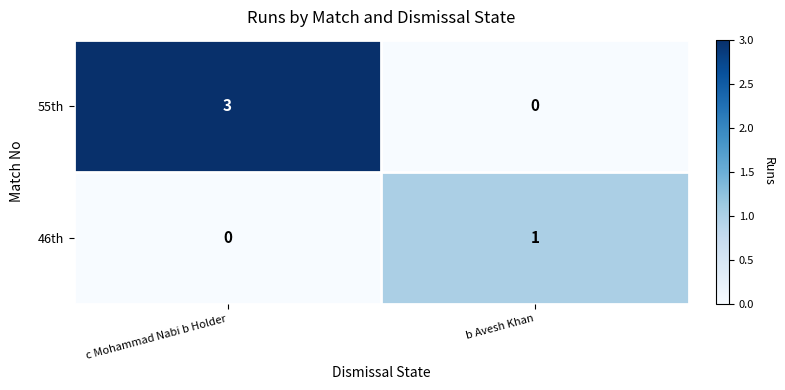

Where is 46th nearest to the value 0?

c Mohammad Nabi b Holder